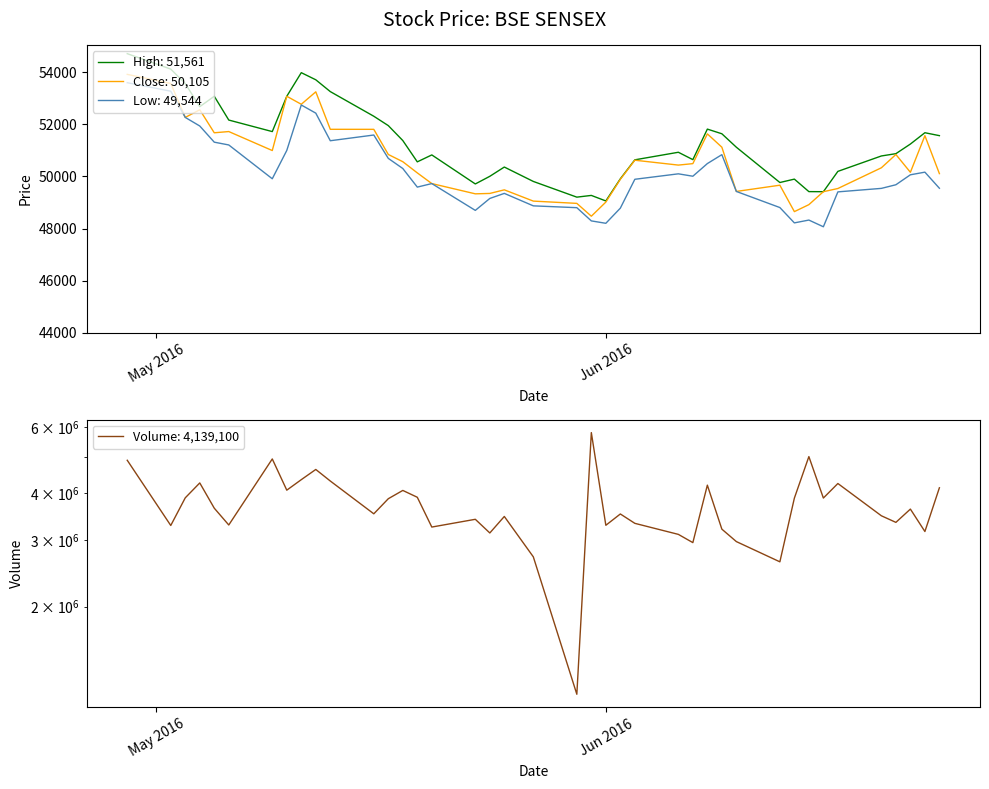

How many interior local valleys does the Close series have?

10